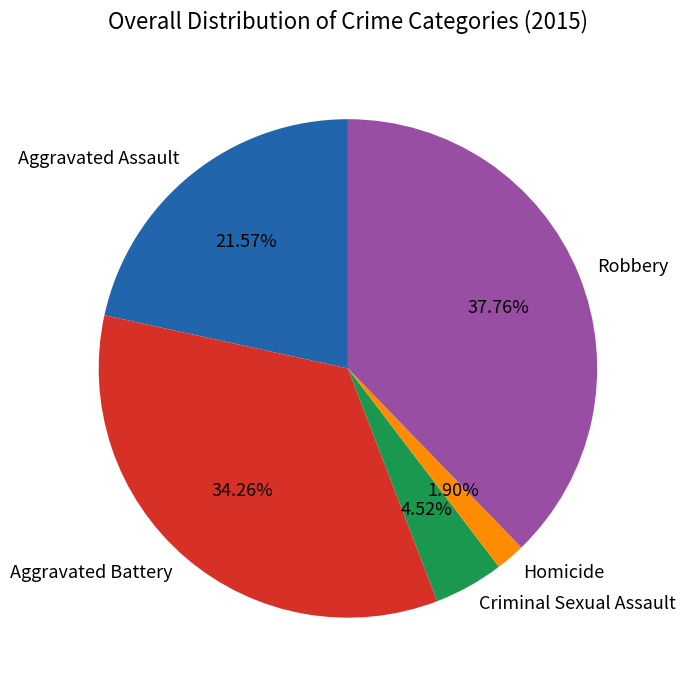

How much of the chart is everything except Criminal Sexual Assault?

95.5%